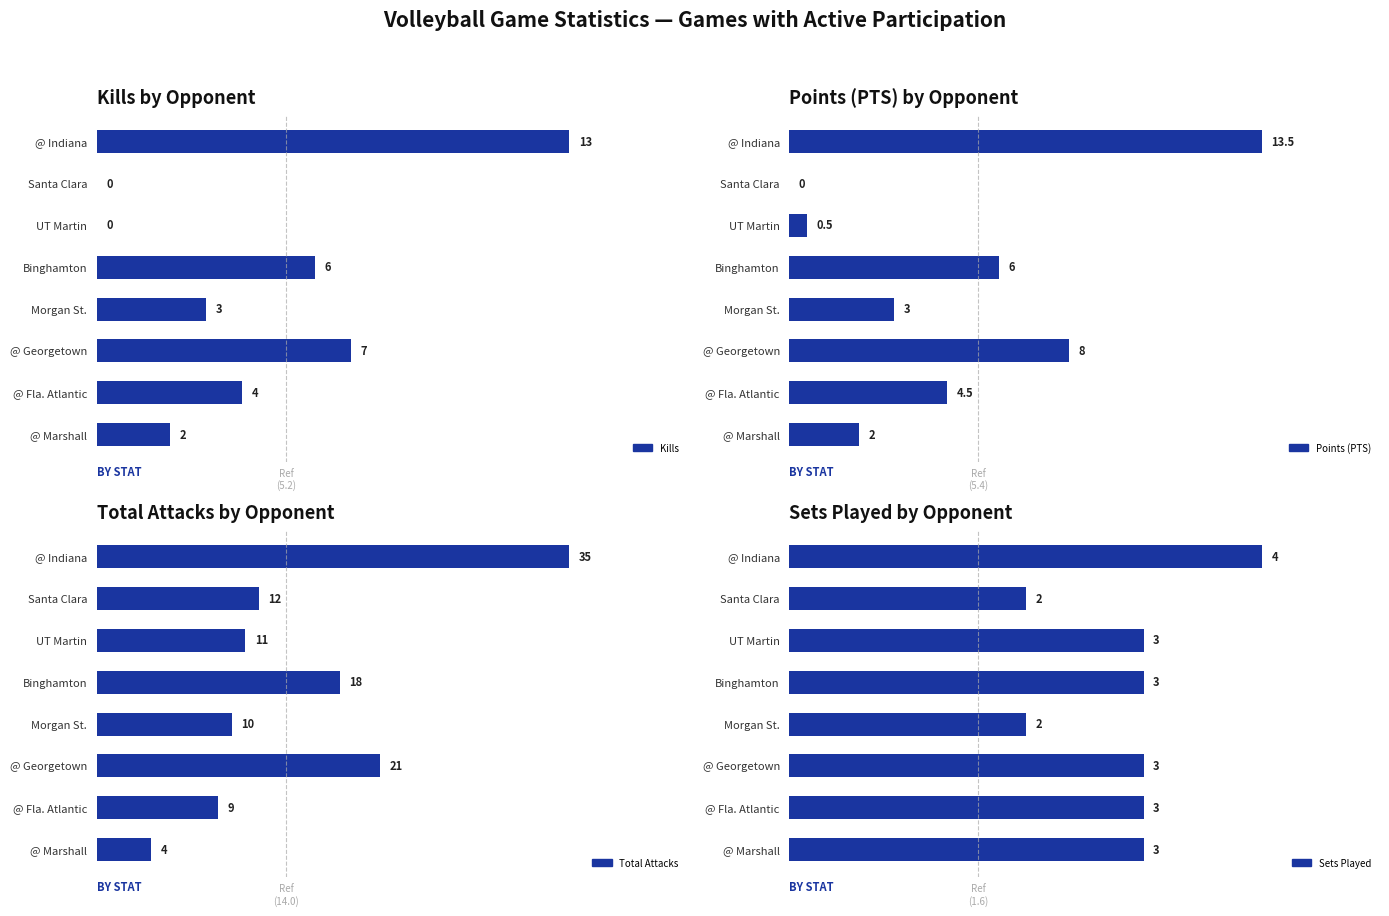

What is the minimum value for Sets Played?

2.0